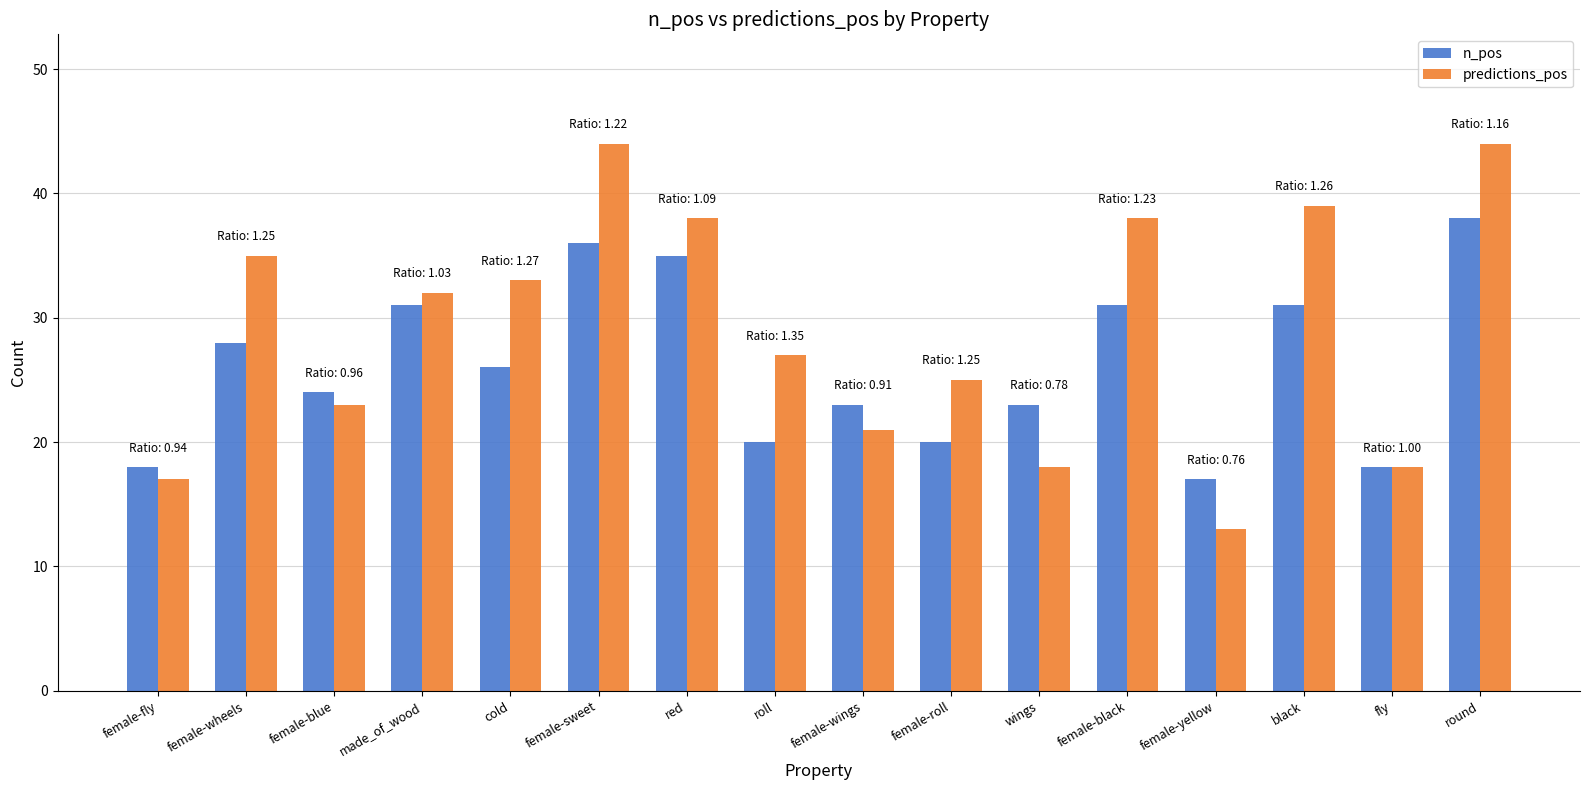

At how many categories does at least one series exceed 19?

13